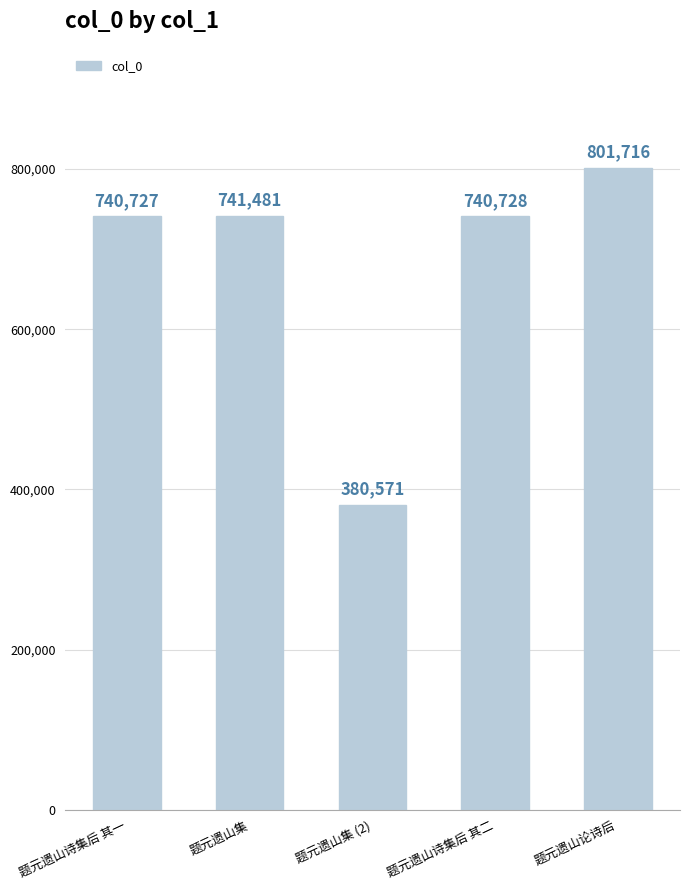

Reading right to left, what are all the values shown in this chart?

801716	740728	380571	741481	740727